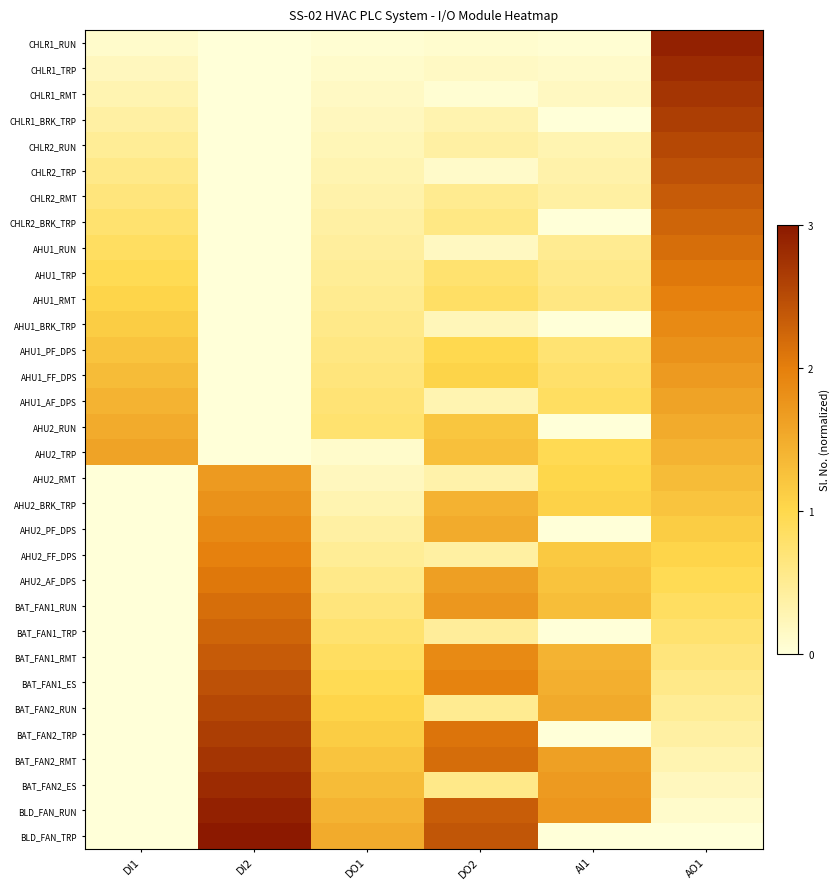

At which category is the sum across all series the highest?

AO1